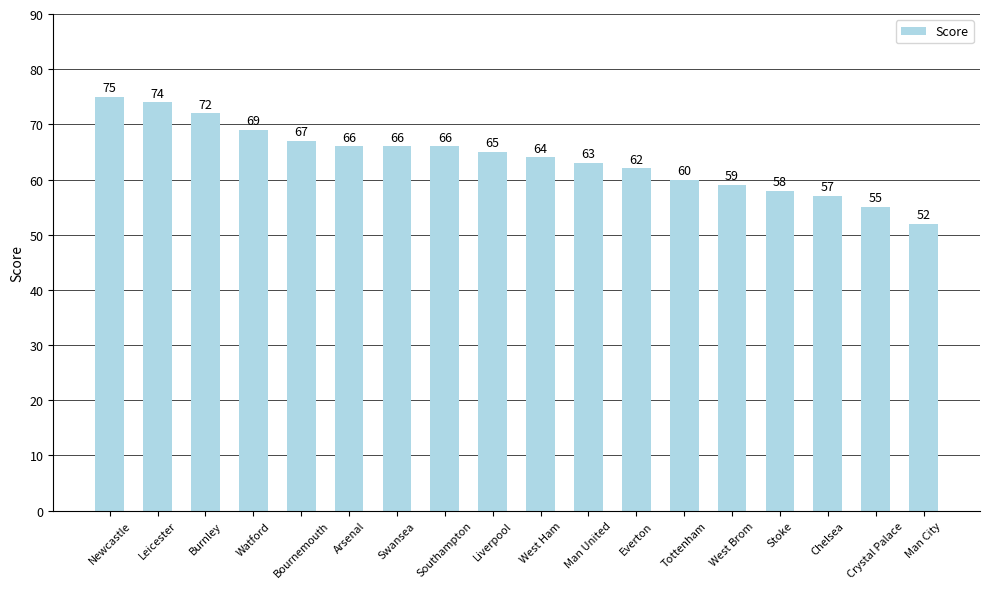

What is the smallest value displayed?

52